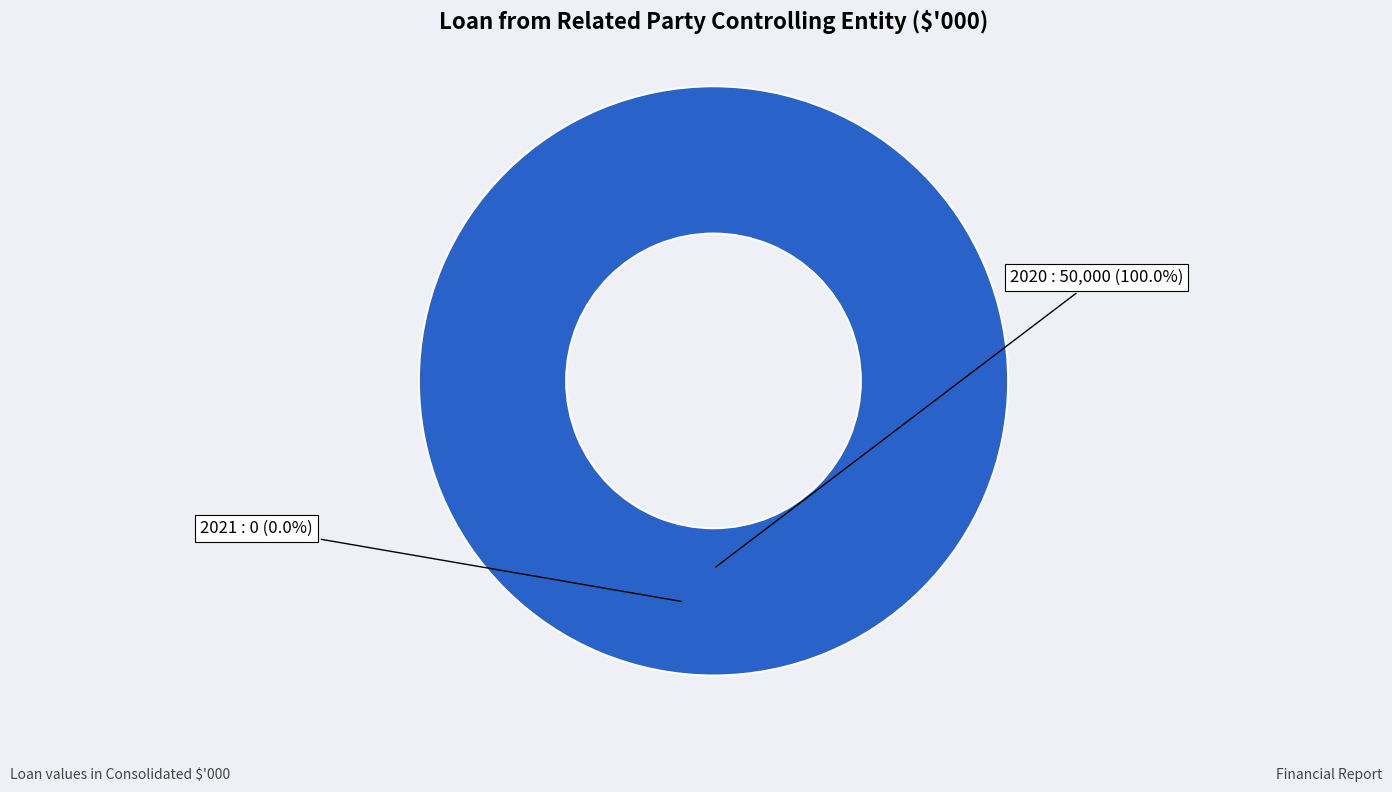

Do 2021 and 2020 together represent more than half of the pie?

Yes